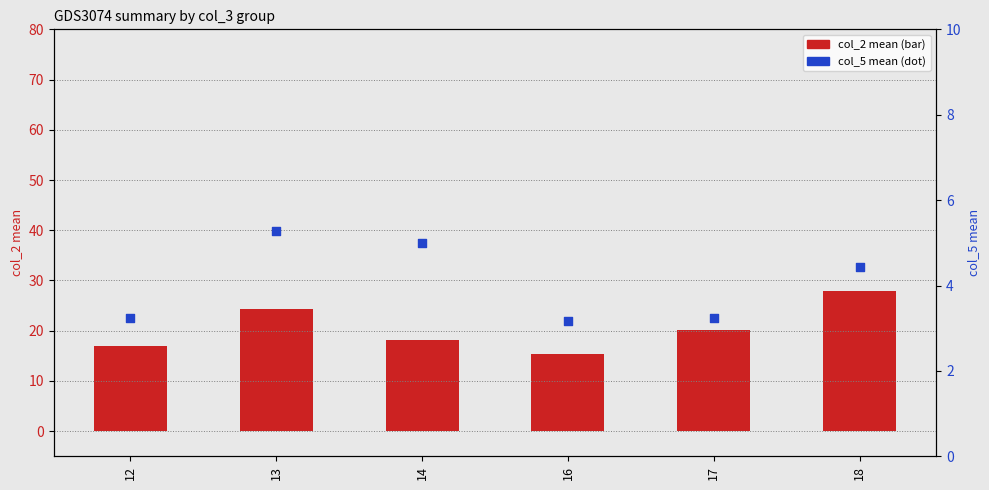

Which series has the largest total across all categories?

col_2 mean